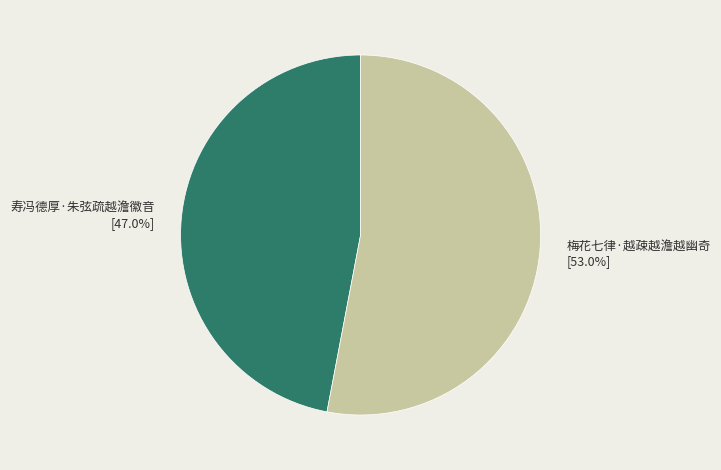

What is the largest slice in the pie chart?

梅花七律·越疎越澹越幽奇